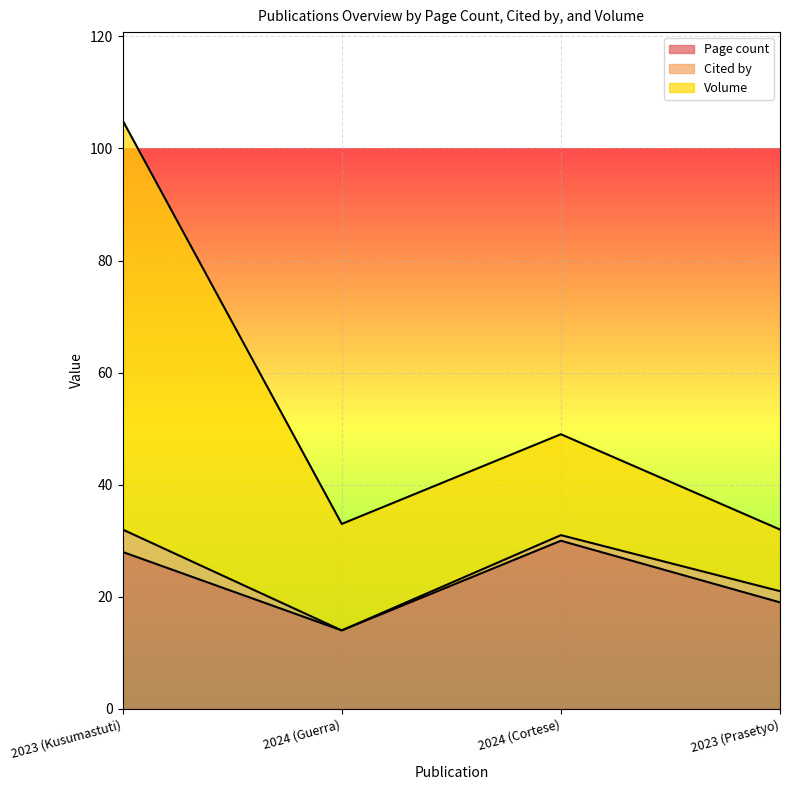

What is the sum of all Volume values?

121